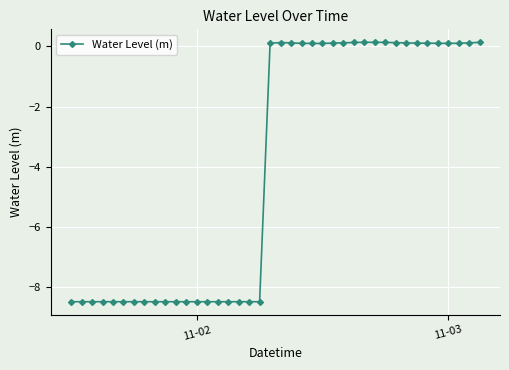

Is this an area chart (filled region under the line)?

No